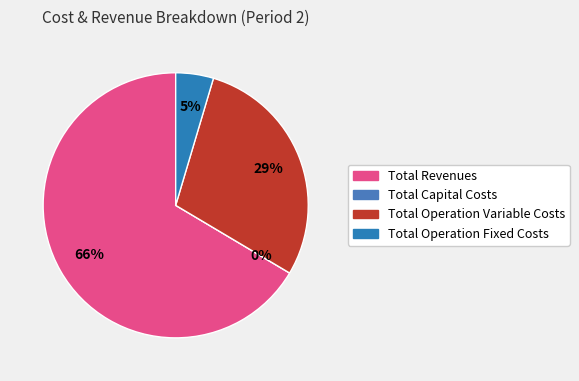

To the nearest percent, what portion does Total Operation Variable Costs represent?

29%